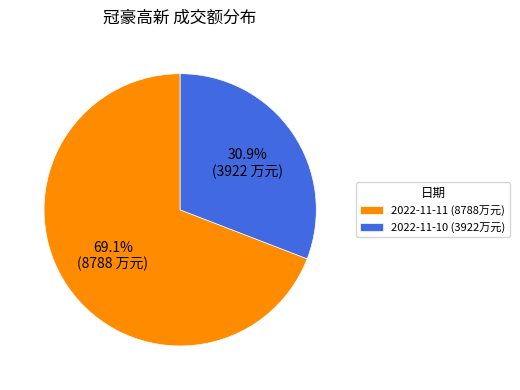

What is the total percentage of 2022-11-10 (3922万元) and 2022-11-11 (8788万元)?

100.0%